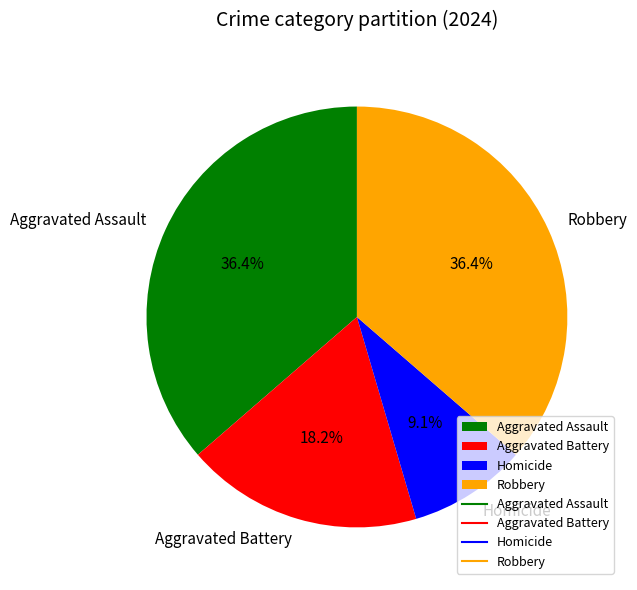

Is Homicide the majority of the pie?

No